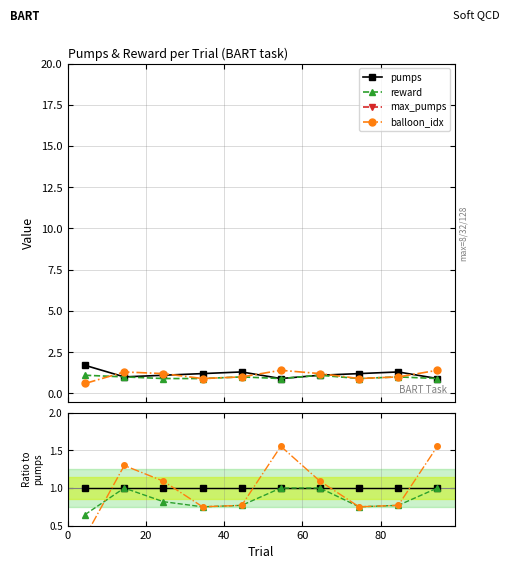

Which series ends up on top after the final intersection of balloon_idx and reward?

balloon_idx